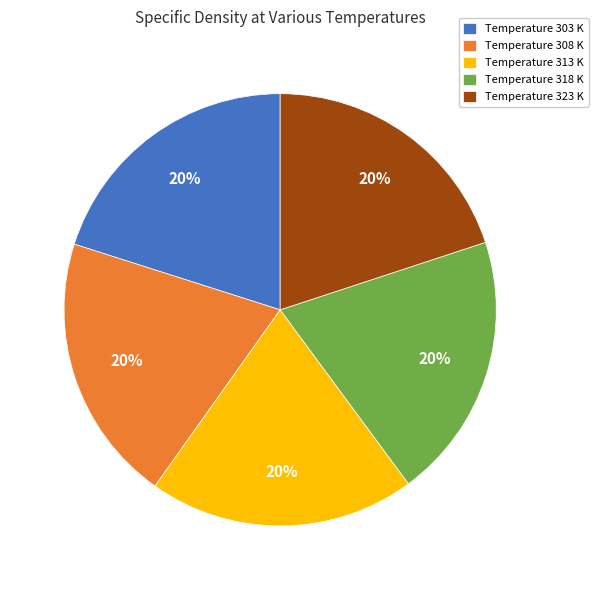

To the nearest percent, what is the combined percentage of Temperature 318 K and Temperature 313 K?

40%